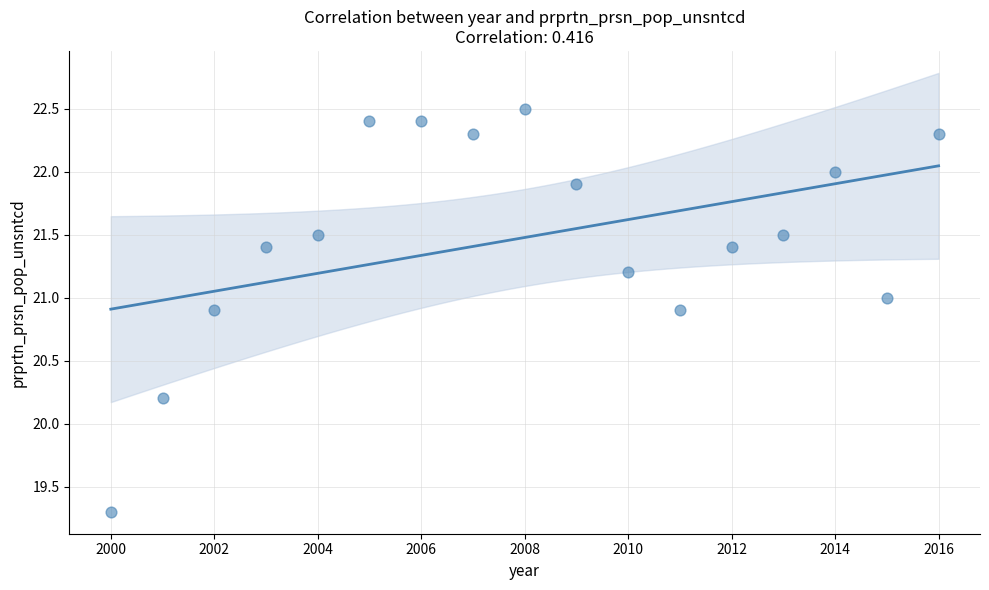

What is the range of Y values (max minus min)?

3.2